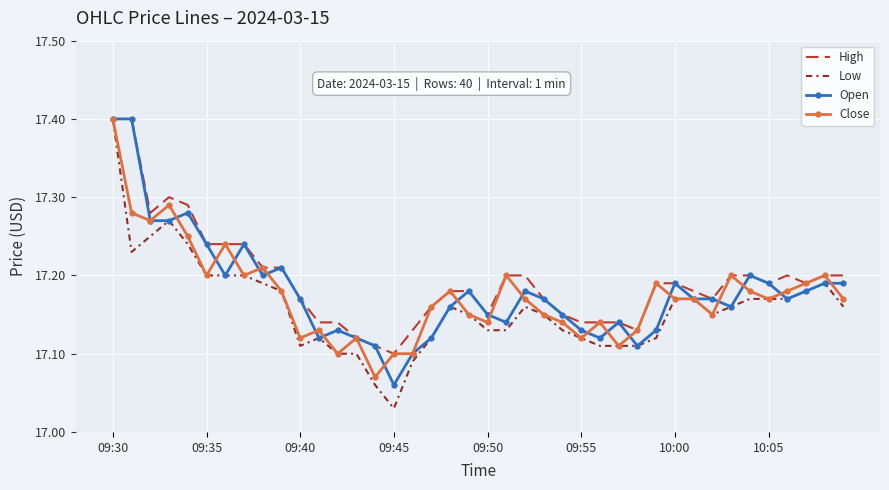

What is the highest value of the Low series?

17.4